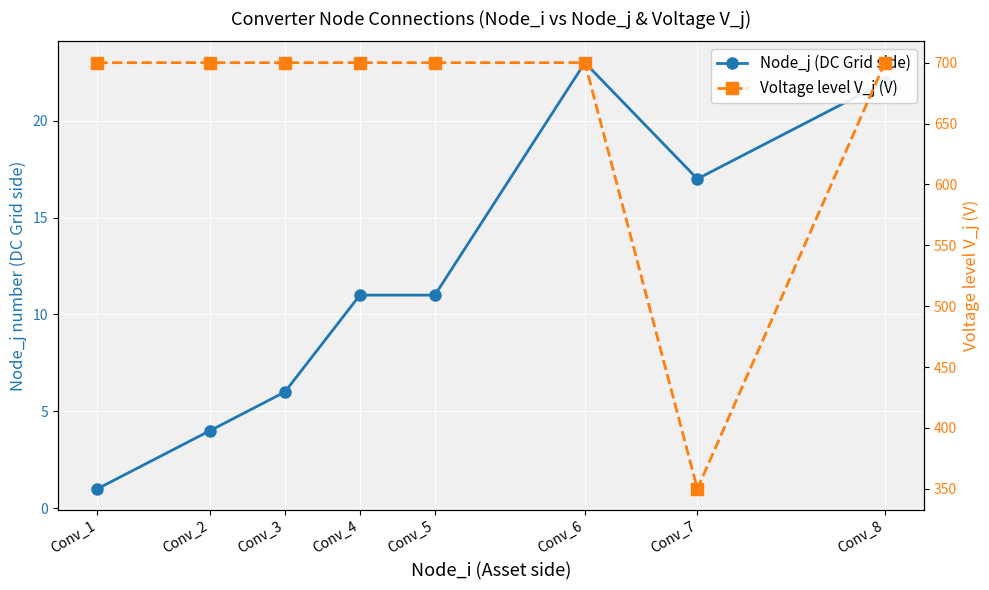

In Node_j (DC Grid side), how many points are lower than both neighbors (excluding endpoints)?

1